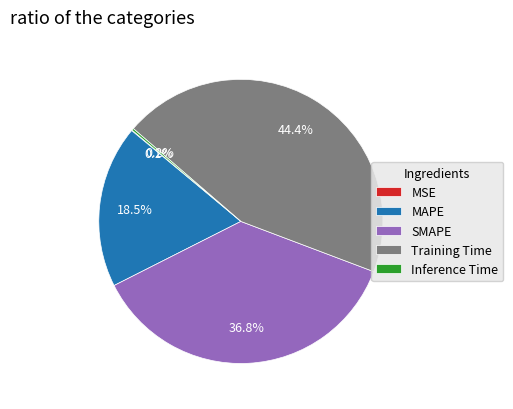

Does any single category account for the majority?

No